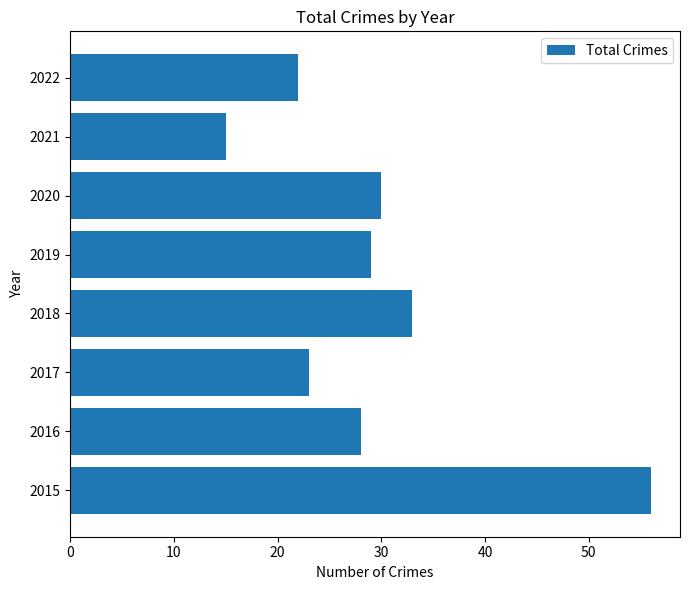

At which label is the value closest to 35?

2018